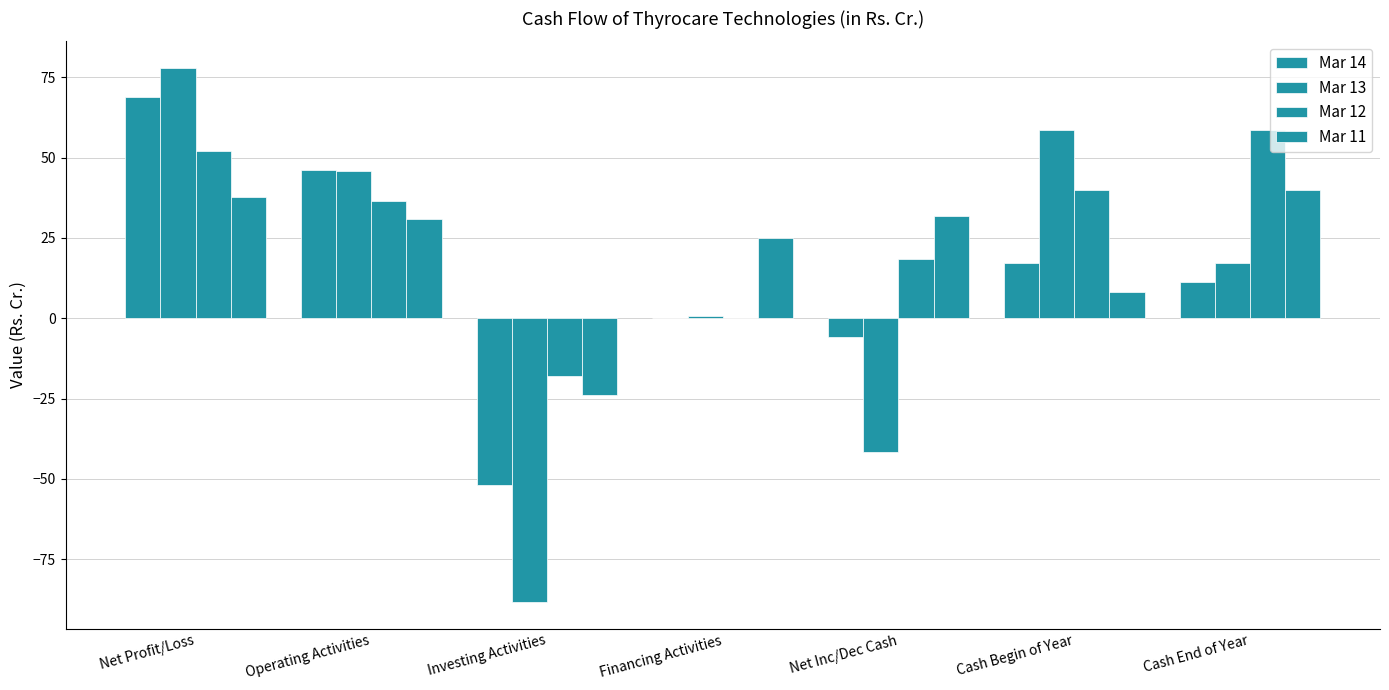

What is the value of the Mar 11 bar at the 2nd from the left?

30.8